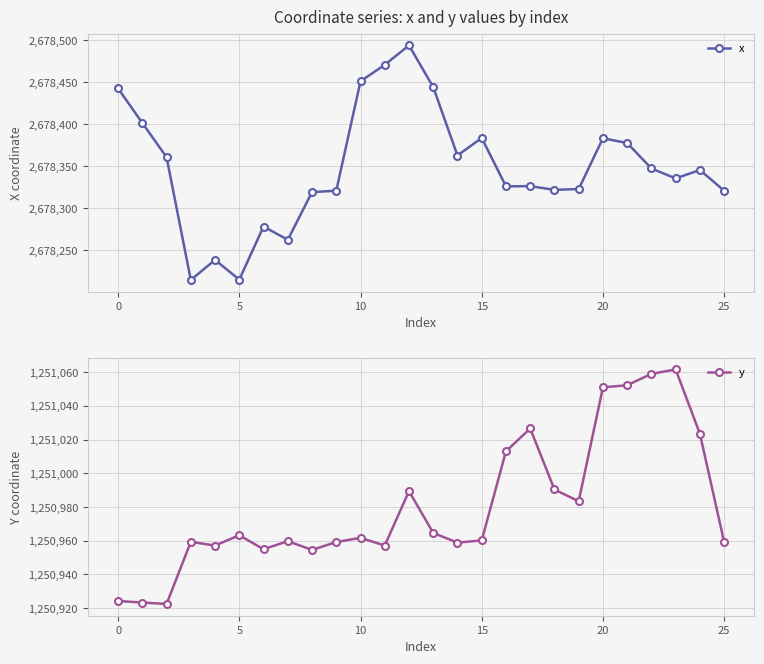

Is this an area chart (filled region under the line)?

No